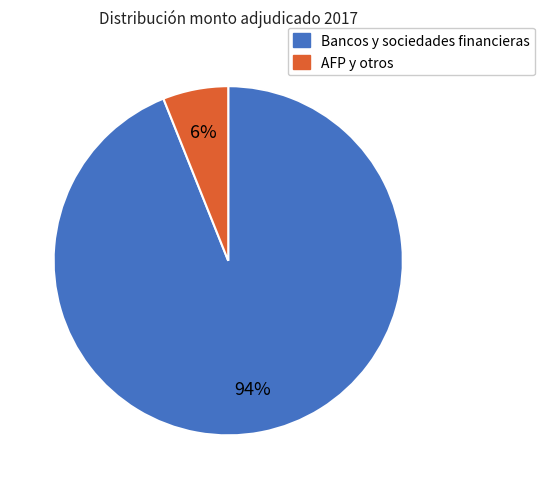

Is the sum of Bancos y sociedades financieras and AFP y otros greater than half?

Yes